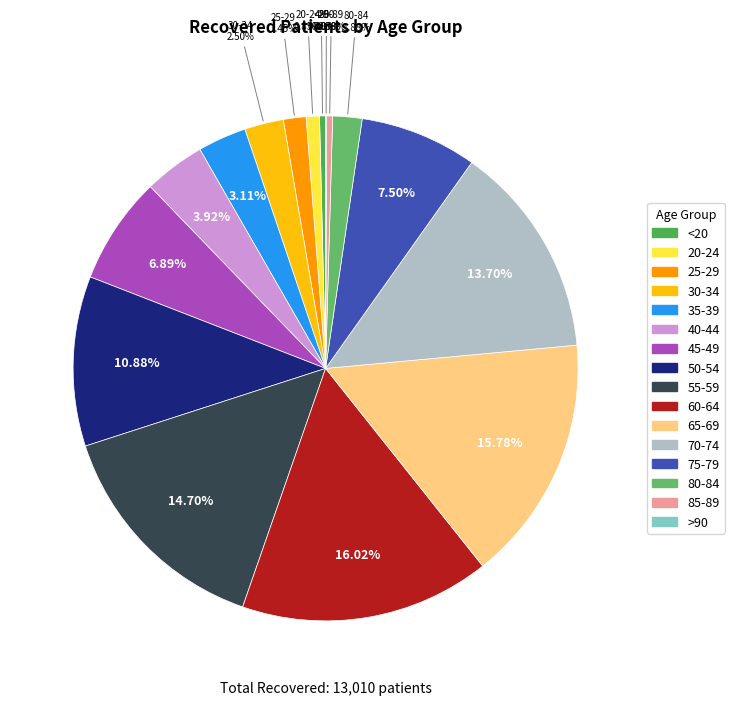

To the nearest percent, what is the average slice percentage?

6%